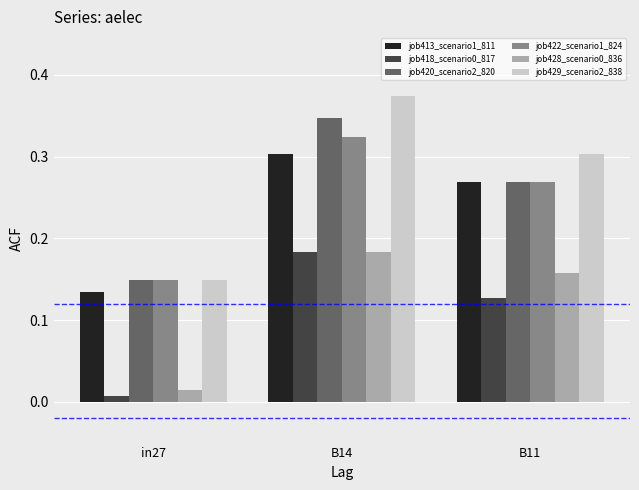

The value of job413_scenario1_811 at B11 is 0.2. True or false?

False